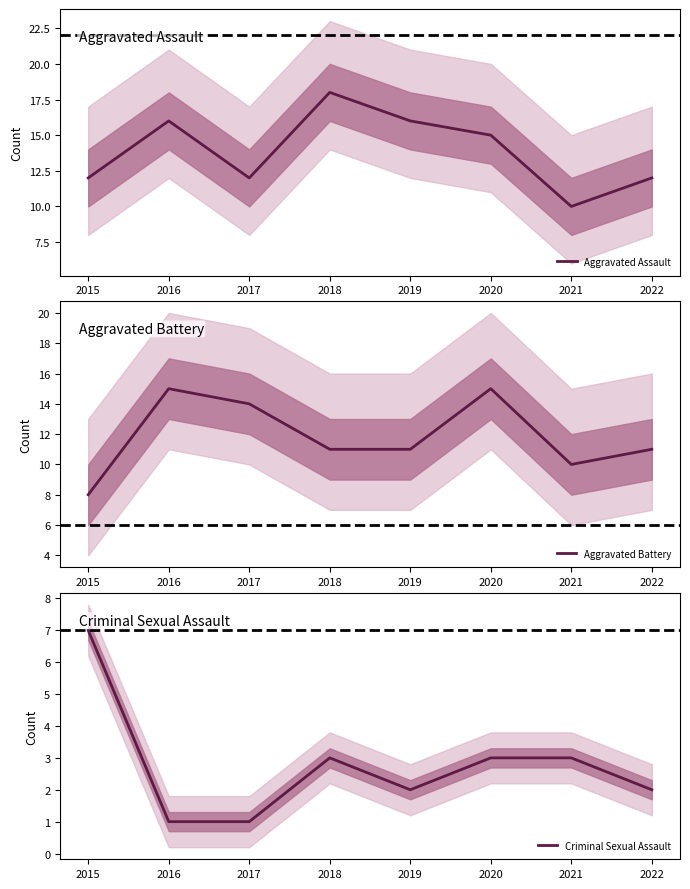

How many series are shown in this chart?

3